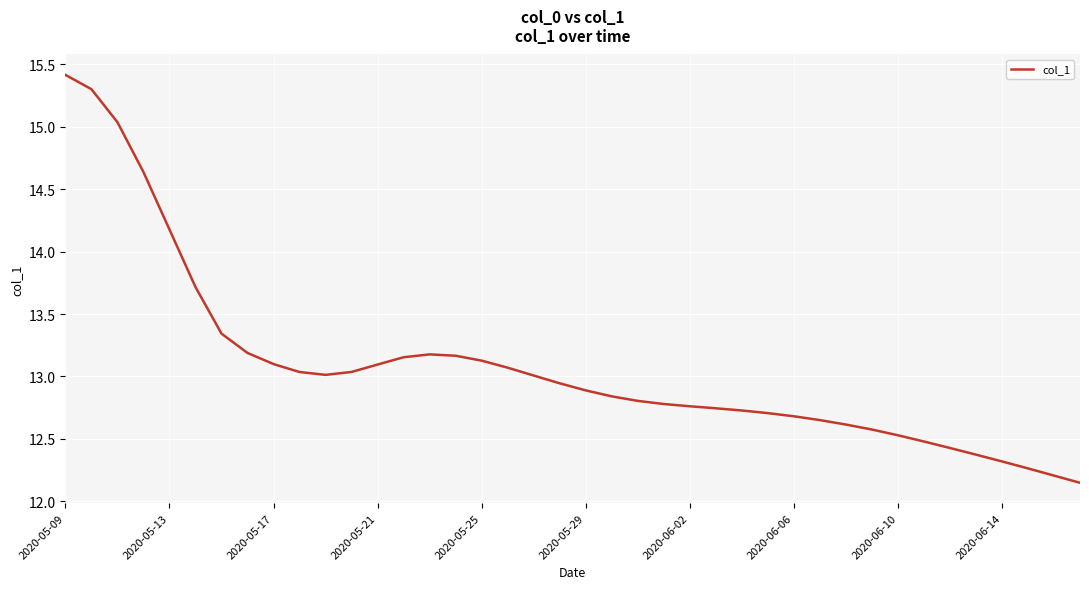

What is the greatest value displayed?

15.4